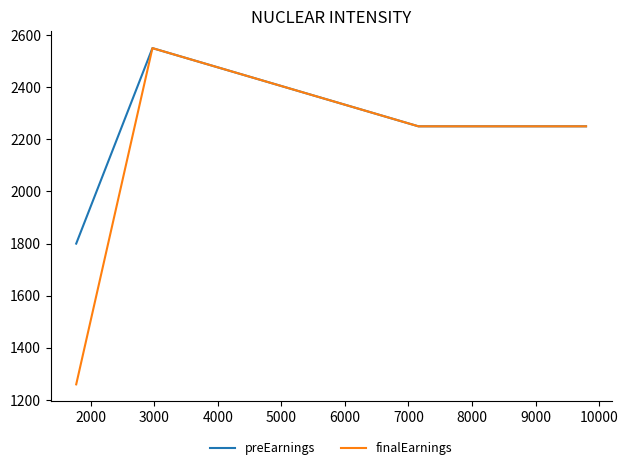

Which series has the largest range (max minus min)?

finalEarnings